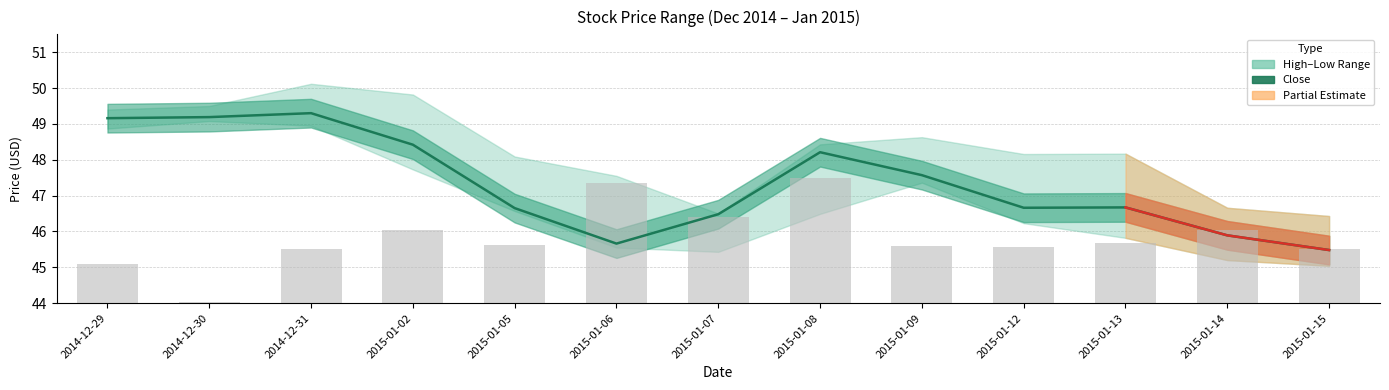

What is the approximate value at 2014-12-31?

49.3